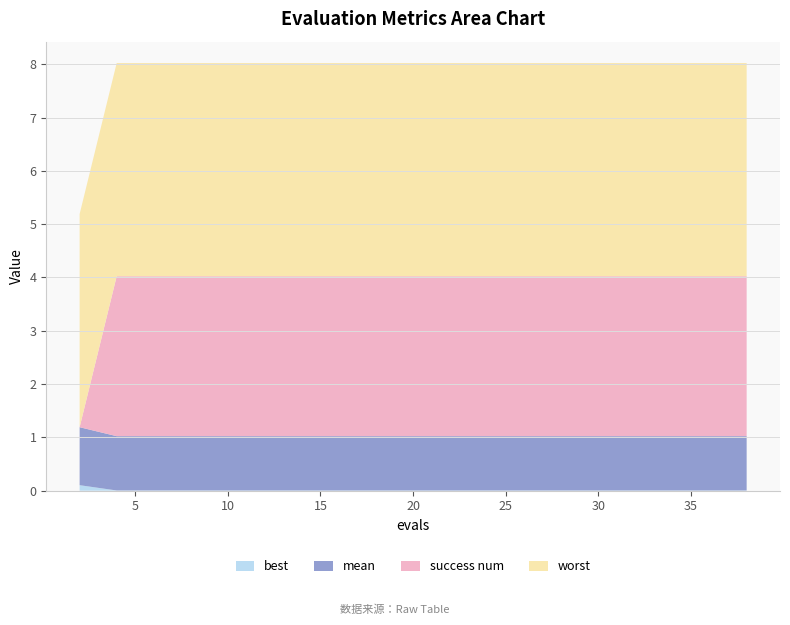

Reading left to right, what are all the values shown in this chart?

mean: 1.1	1.0	1.0	1.0	1.0	1.0	1.0	1.0	1.0	1.0	1.0	1.0	1.0	1.0	1.0	1.0	1.0	1.0	1.0	1.0
best: 0.1	0.0	0.0	0.0	0.0	0.0	0.0	0.0	0.0	0.0	0.0	0.0	0.0	0.0	0.0	0.0	0.0	0.0	0.0	0.0
worst: 4.0	4.0	4.0	4.0	4.0	4.0	4.0	4.0	4.0	4.0	4.0	4.0	4.0	4.0	4.0	4.0	4.0	4.0	4.0	4.0
success num: 0.0	3.0	3.0	3.0	3.0	3.0	3.0	3.0	3.0	3.0	3.0	3.0	3.0	3.0	3.0	3.0	3.0	3.0	3.0	3.0